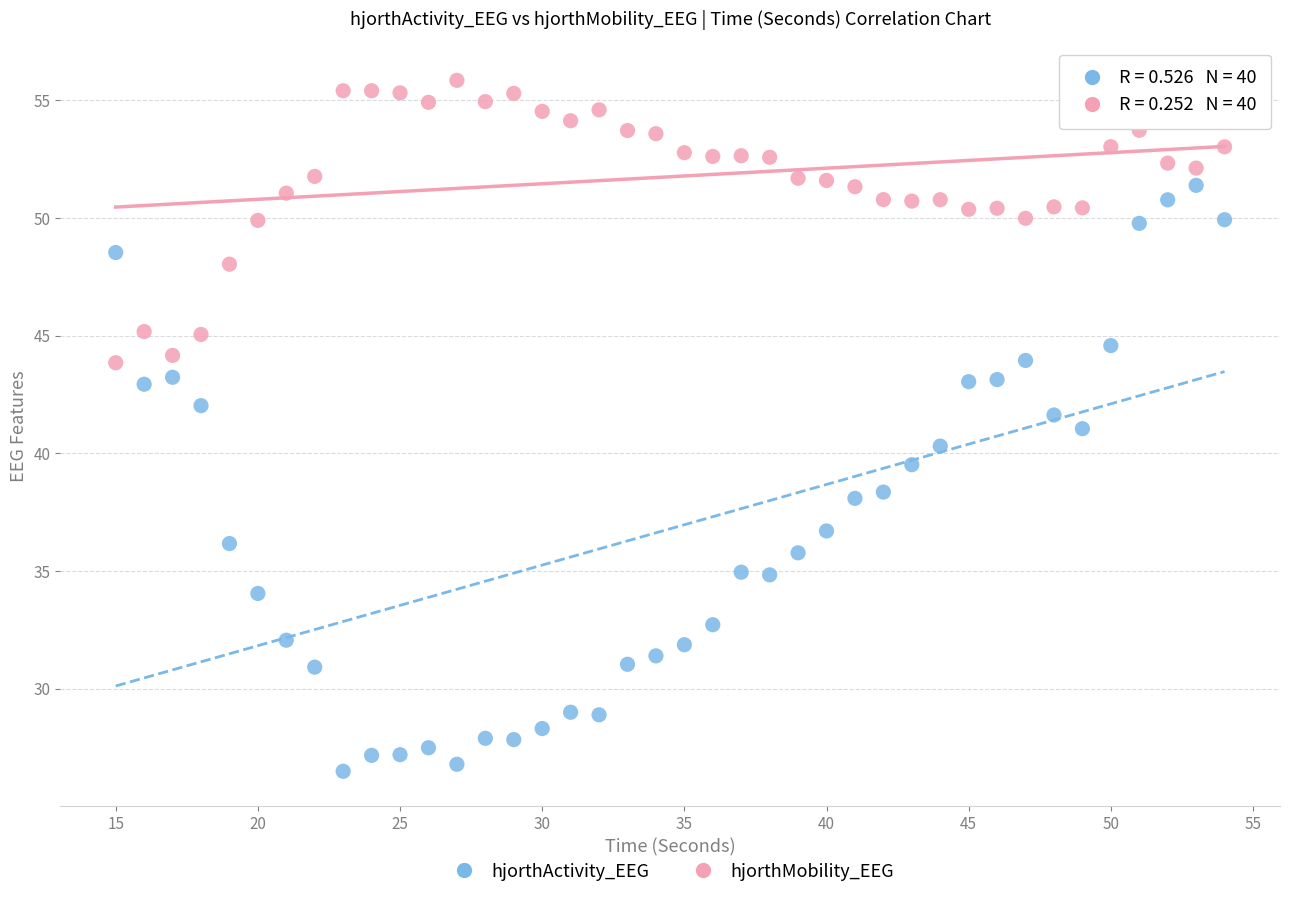

Across all data points, what is the range of Y values (max minus min)?

29.4